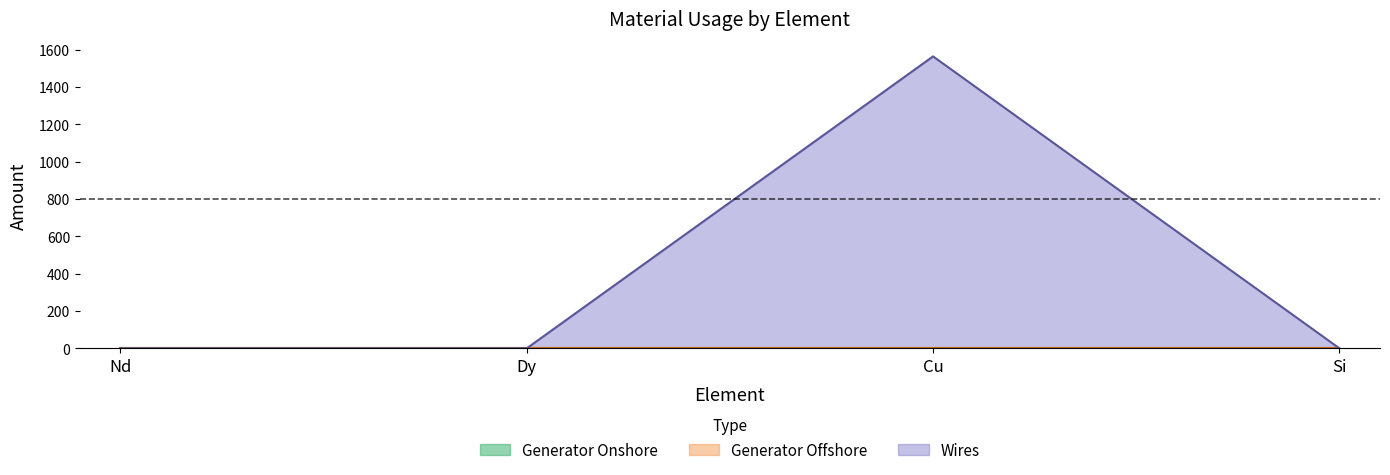

Does the chart have visible grid lines?

No